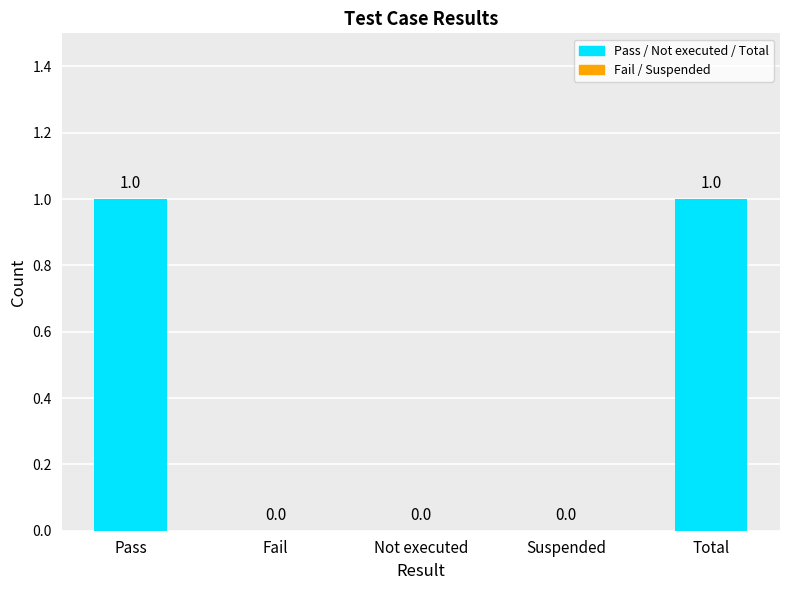

True or false: the data shows 1 at Pass.

True